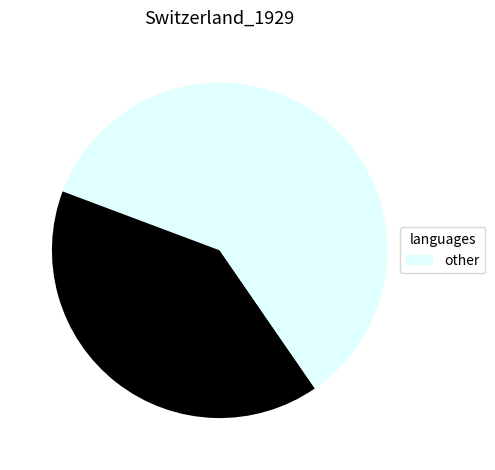

Count the number of slices in the pie.

3